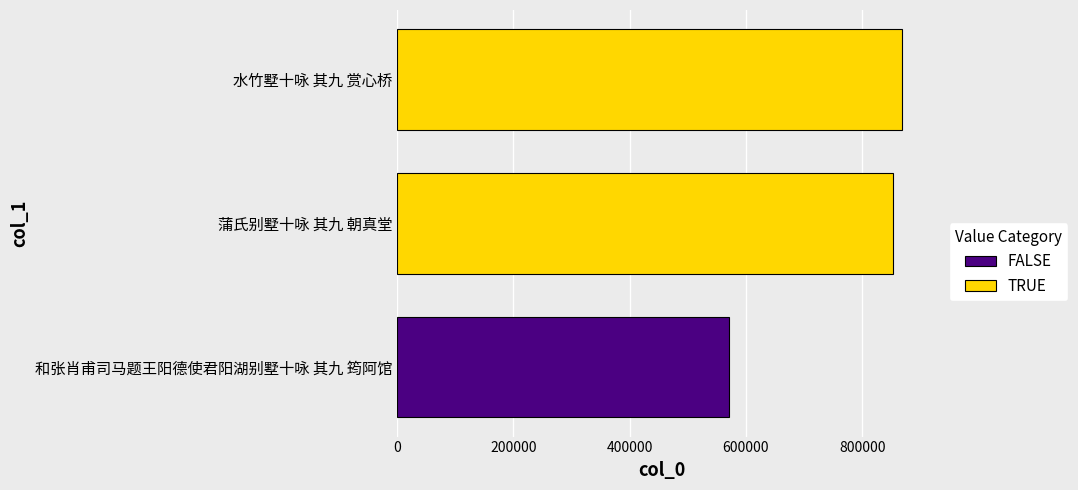

List the labels in order of value, largest first.

水竹墅十咏 其九 赏心桥, 蒲氏别墅十咏 其九 朝真堂, 和张肖甫司马题王阳德使君阳湖别墅十咏 其九 筠阿馆